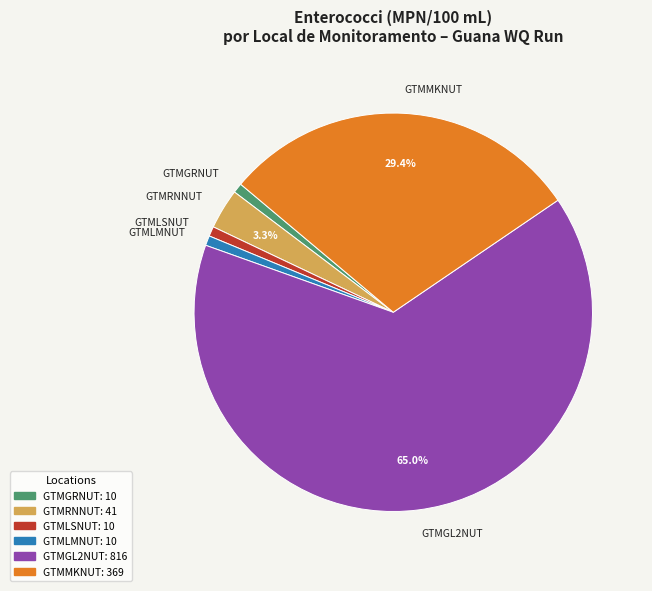

To the nearest percent, what is the combined percentage of GTMRNNUT and GTMMKNUT?

33%